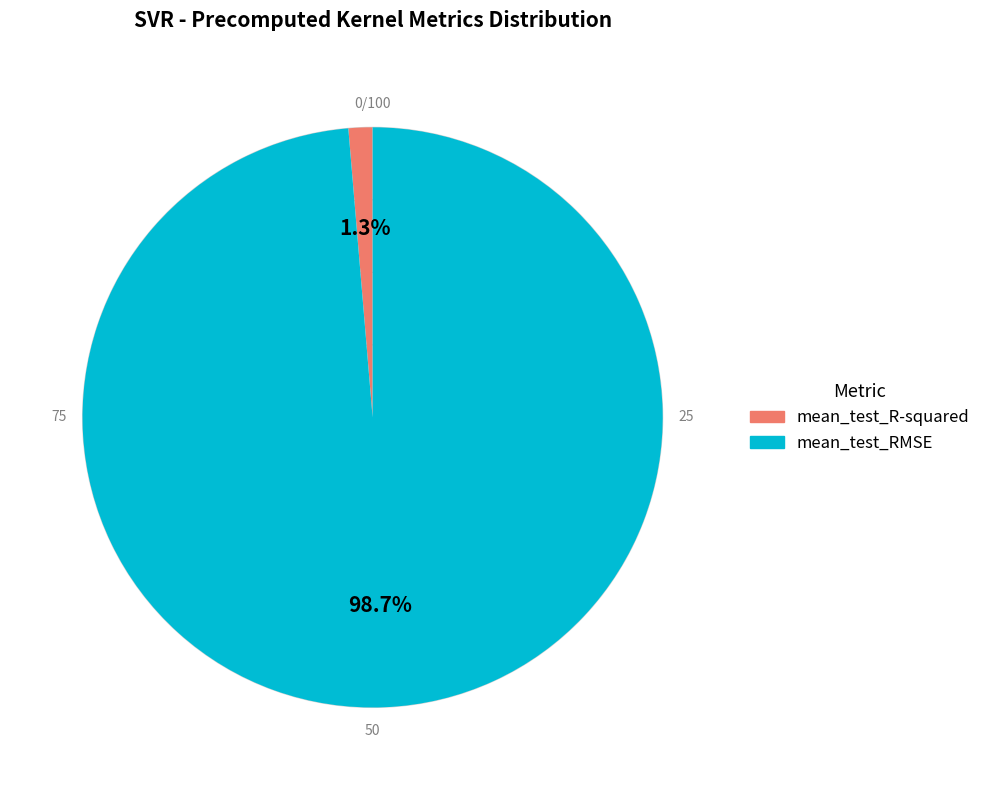

Combined, what portion of the pie is mean_test_RMSE and mean_test_R-squared?

100.0%